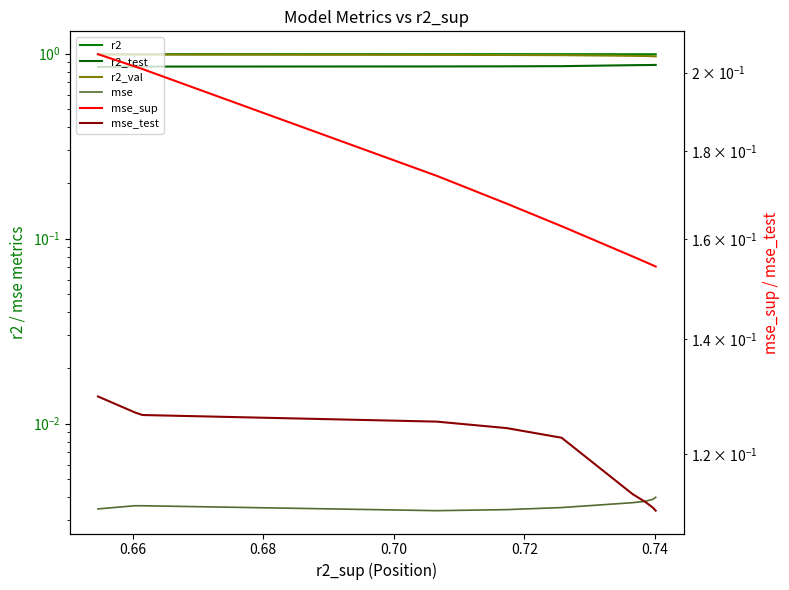

What is the value of the mse_sup point at the 5th from the left?

0.2